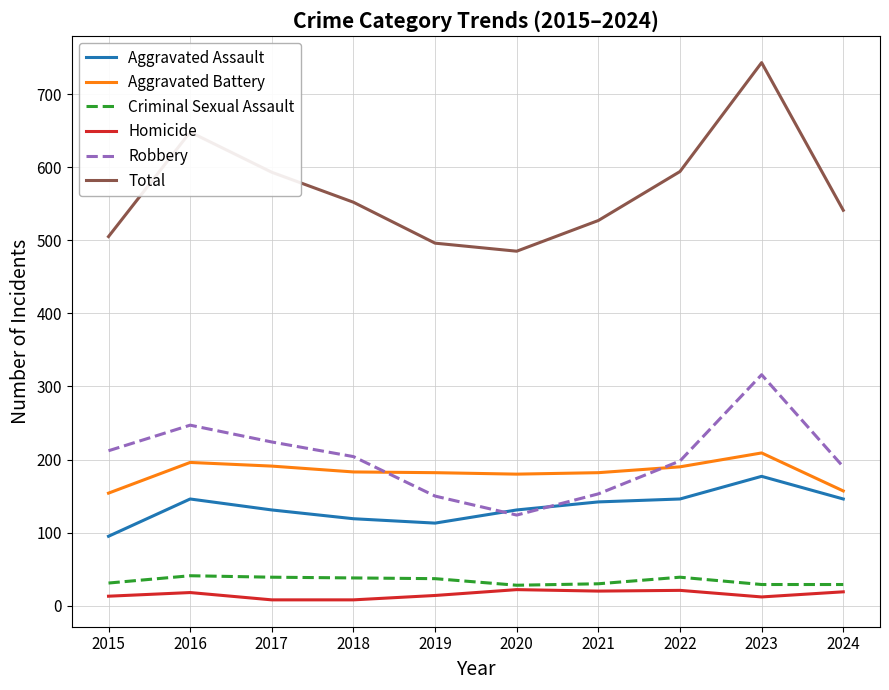

What is the difference between the maximum and minimum values in the Criminal Sexual Assault series?

13